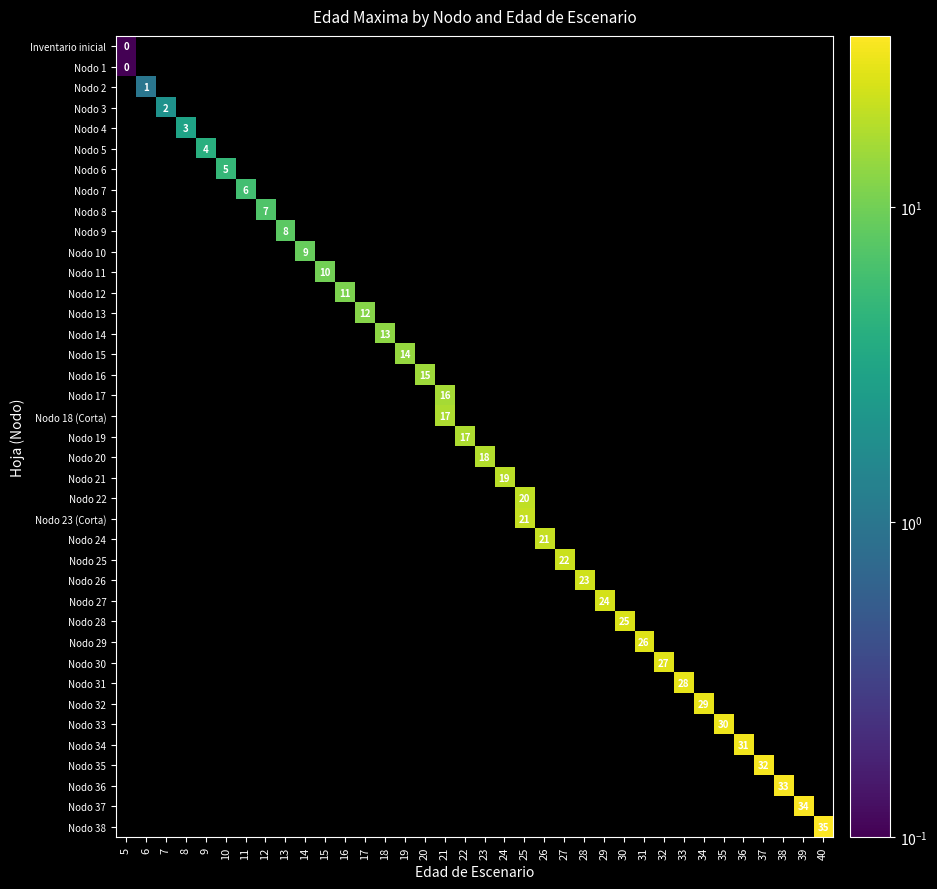

How many data points does each series have?

36